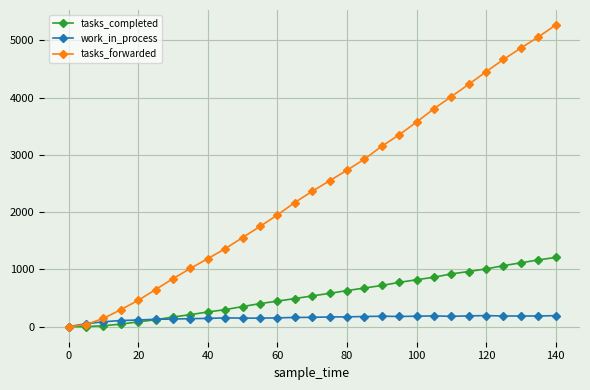

Which series has the largest total across all categories?

tasks_forwarded